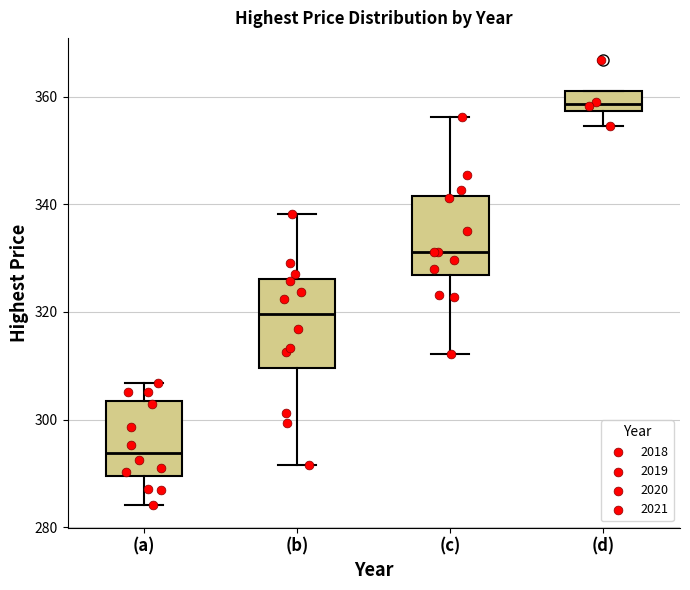

Which box has the lowest median line?

(a)